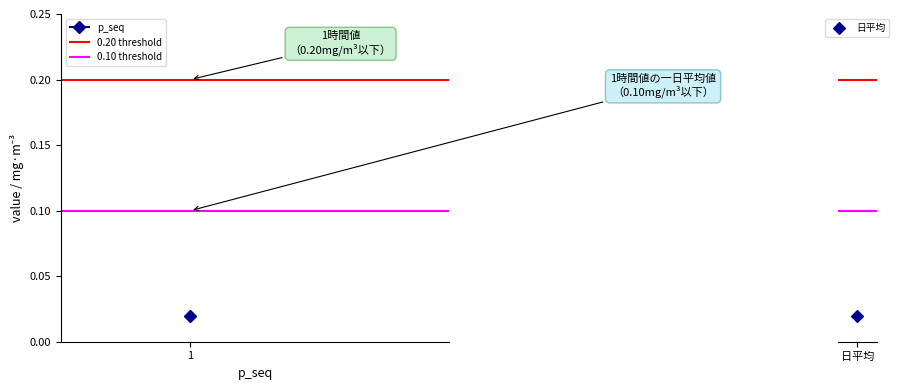

Which series has the largest Y range (max minus min)?

0.20 threshold